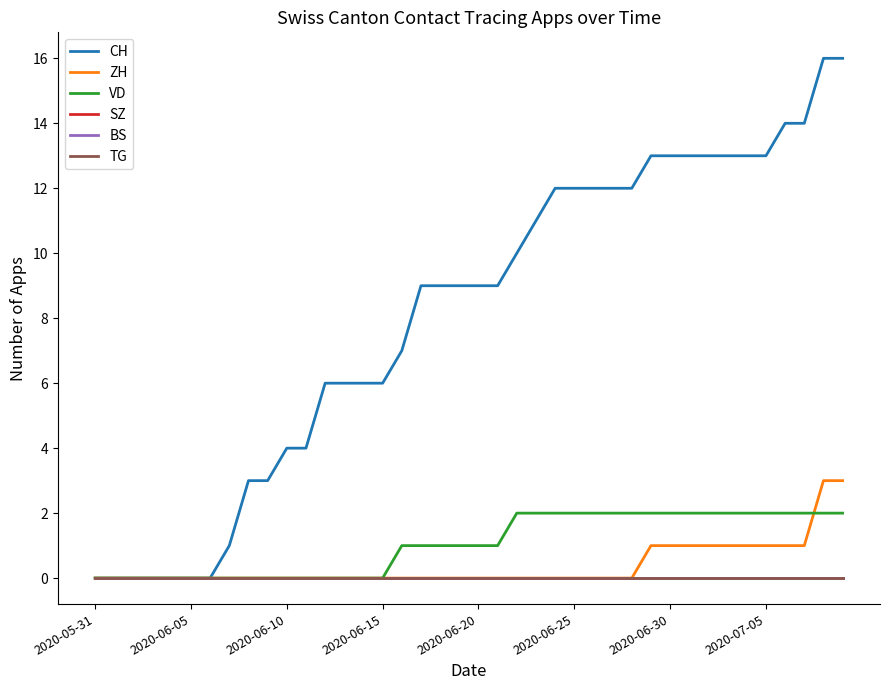

True or false: TG and CH intersect in this chart.

False